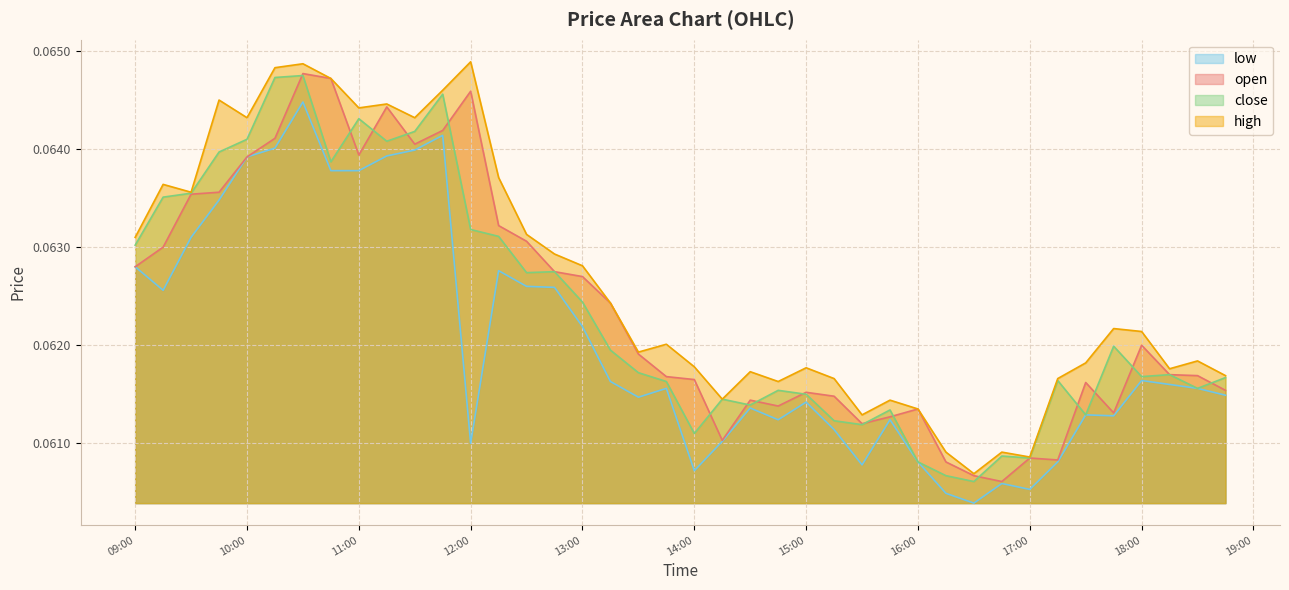

How many lines are shown in the chart?

4